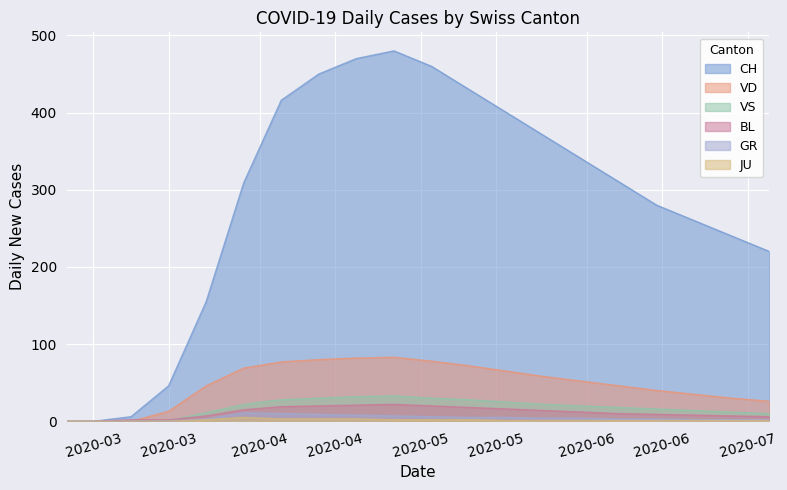

The VD series shows 35 at 17. True or false?

True